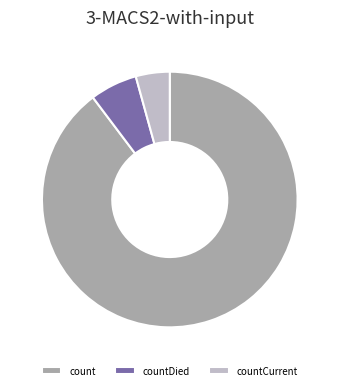

Which category has the smallest portion of the pie?

countCurrent